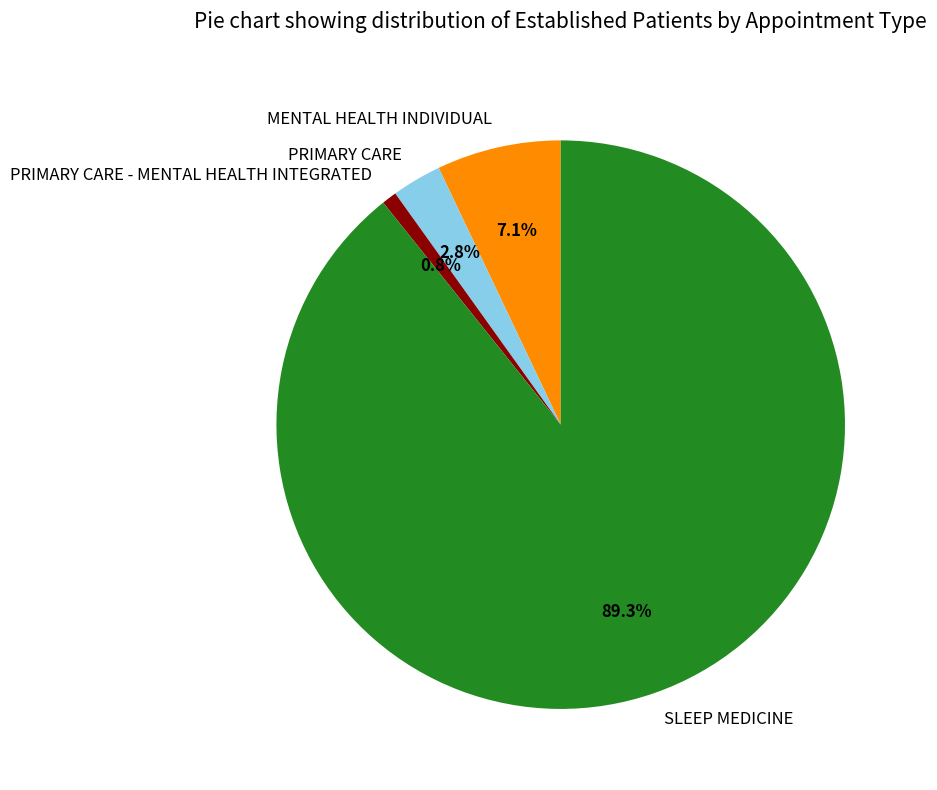

How many segments does this pie chart have?

4